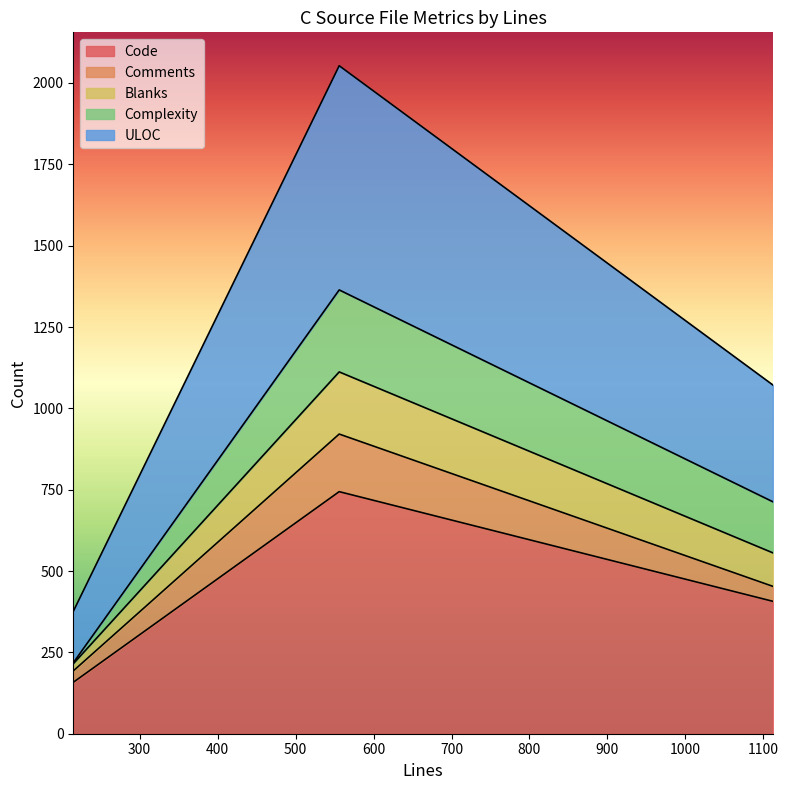

At which label does ULOC reach its minimum?

215